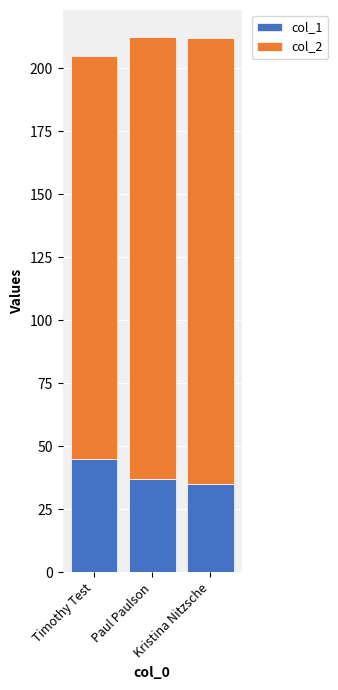

Which category has the lowest value in the col_1 series?

Kristina Nitzsche